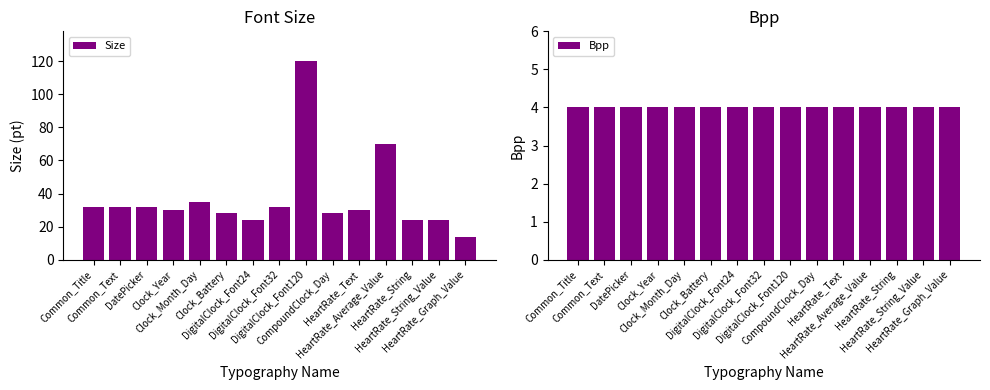

What is the spread (max minus min) of values at Clock_Month_Day?

31